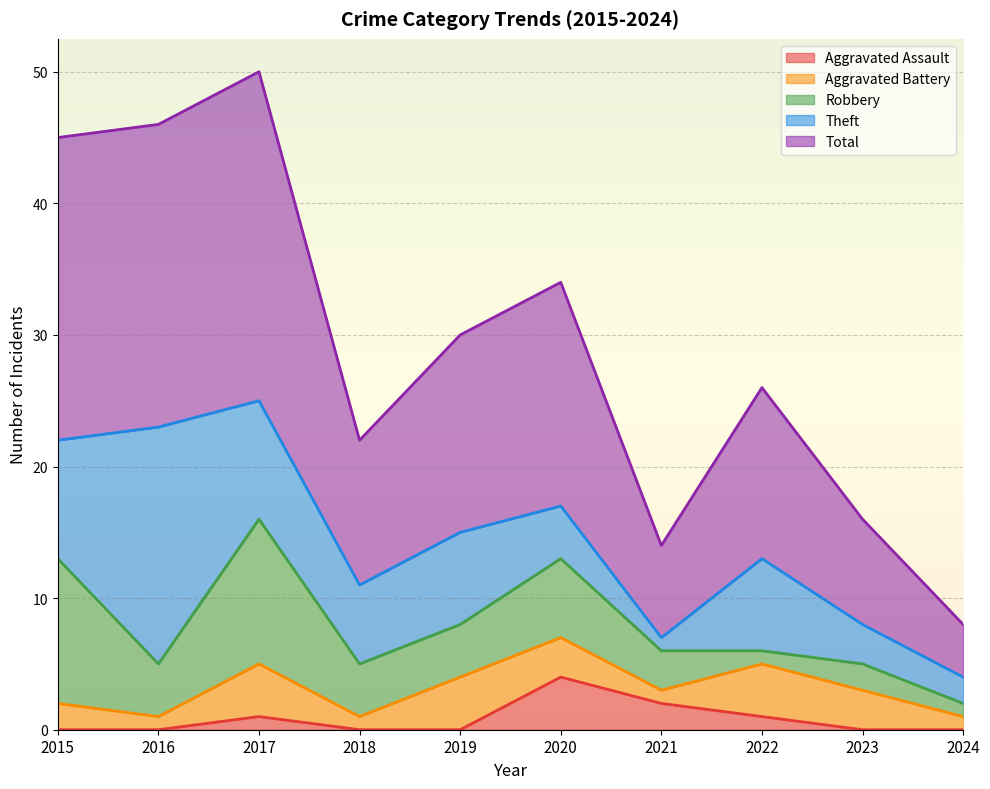

Which series changed the most between 2016 and 2020?

Theft